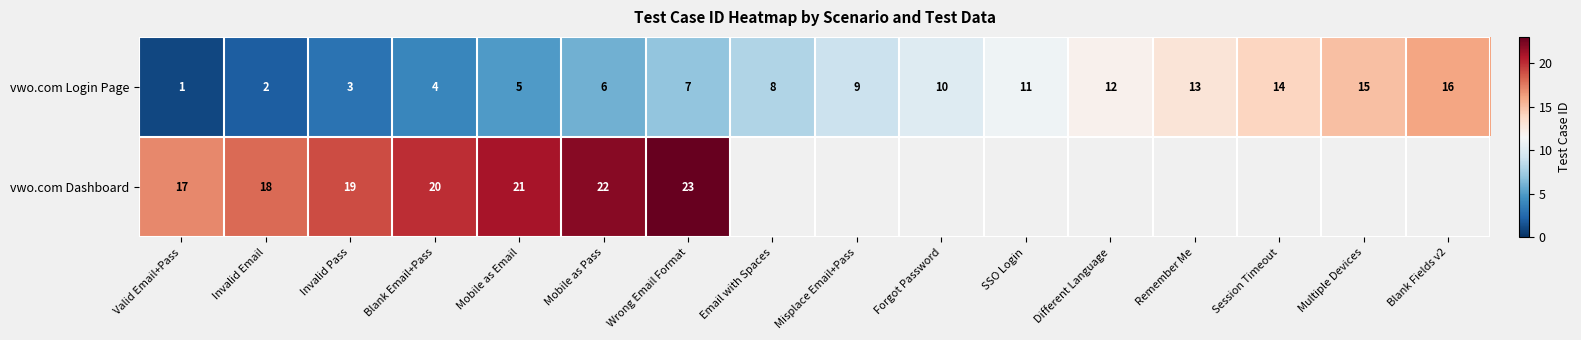

True or false: vwo.com Login Page has a value of 11 at SSO Login.

True